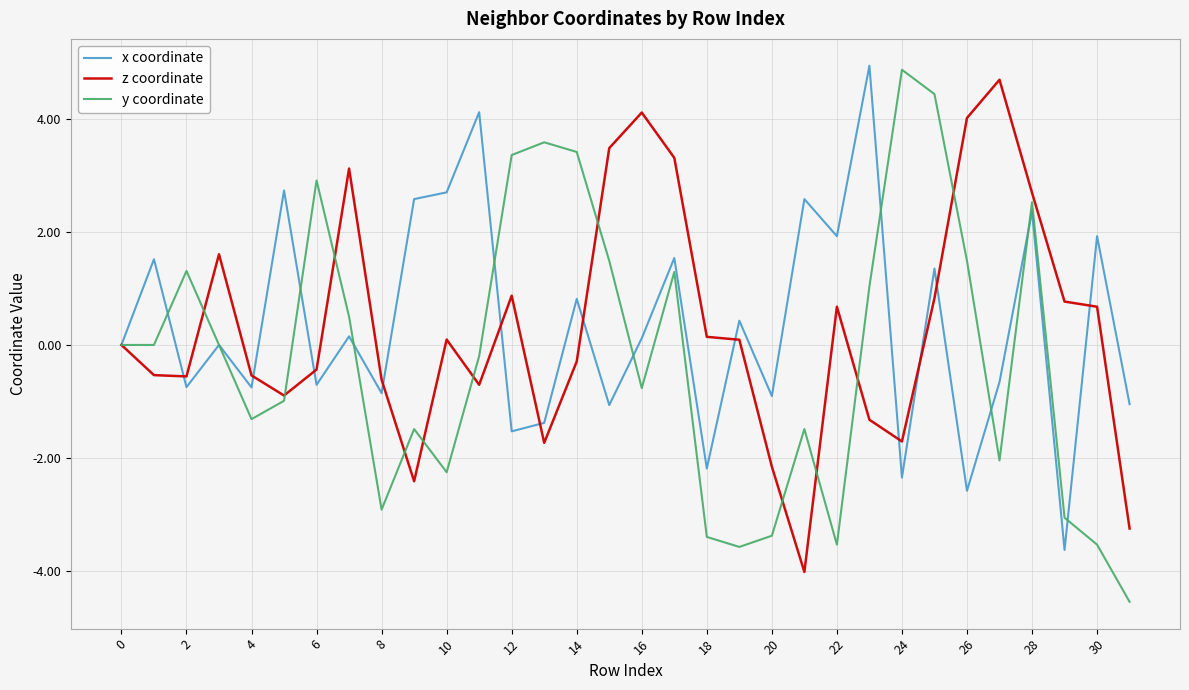

What is the maximum value for z coordinate?

4.7